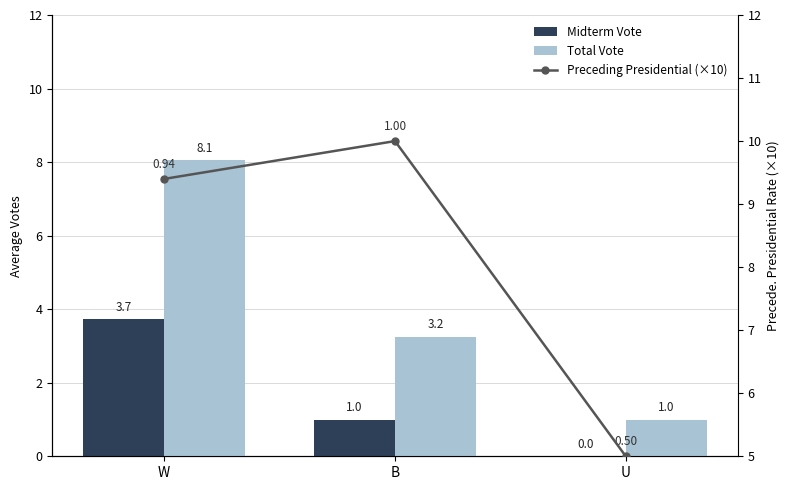

What is the total value across all series at W?

21.2